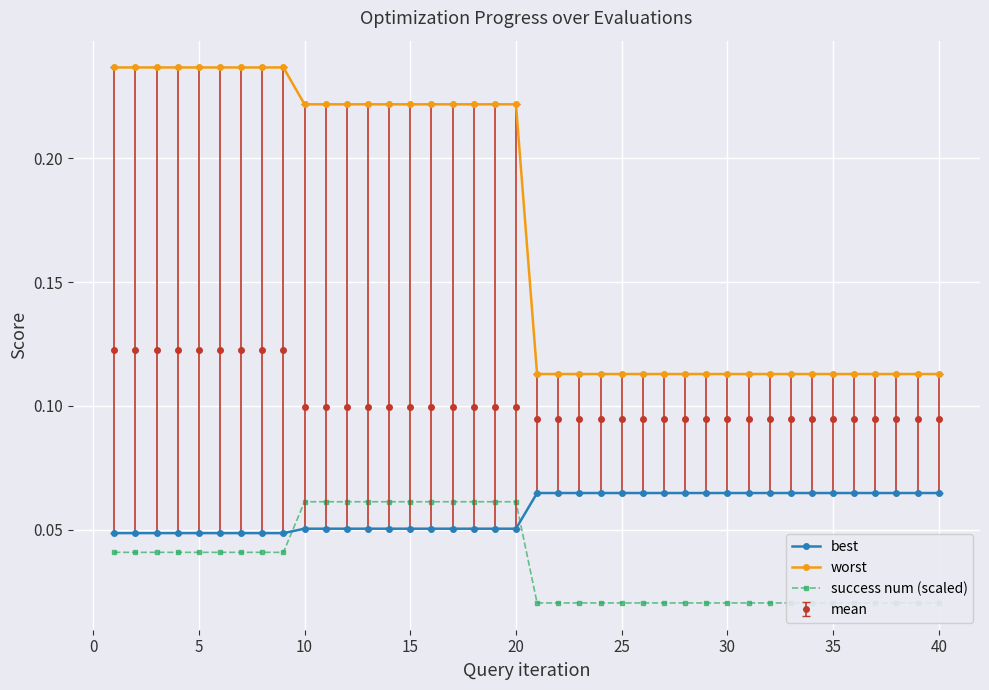

The value of worst at 20 is 0.1. True or false?

False